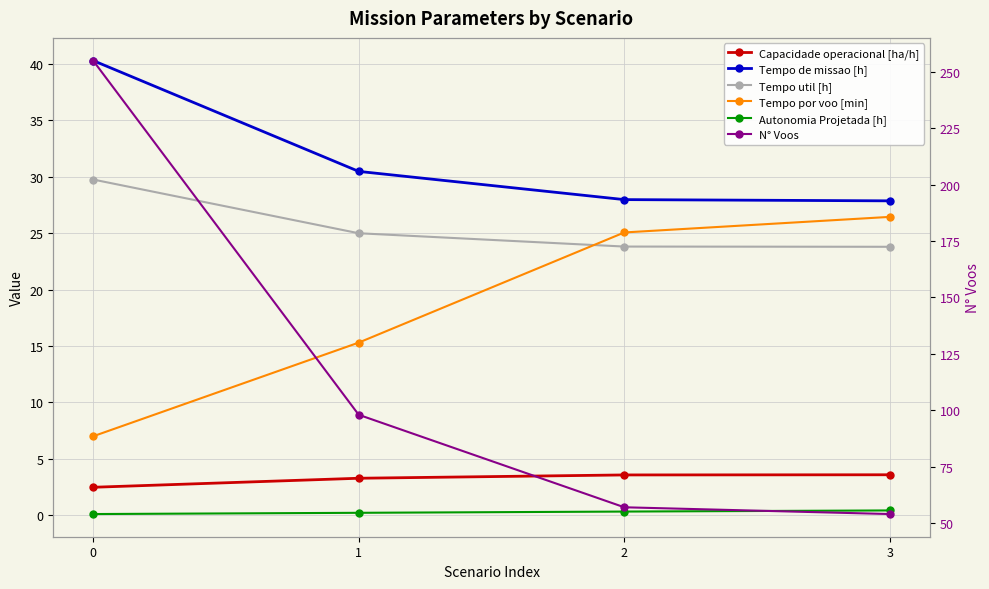

What is the smallest value displayed?

0.1